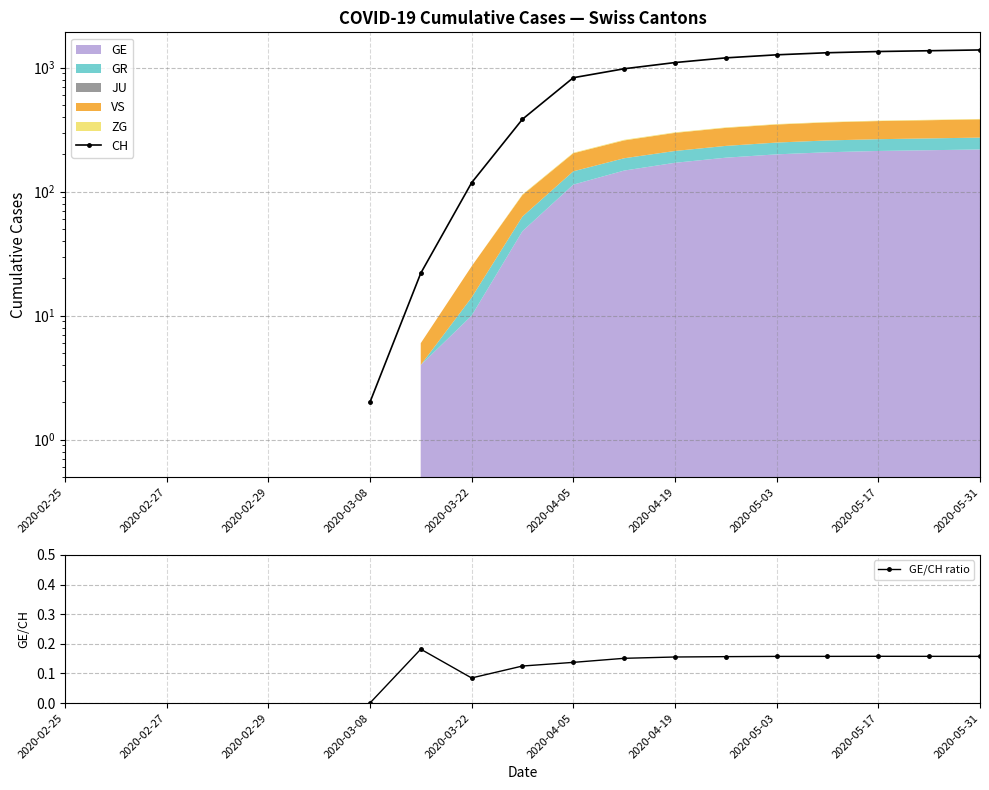

True or false: GE/CH ratio has more than 1 points higher than both neighbors.

True